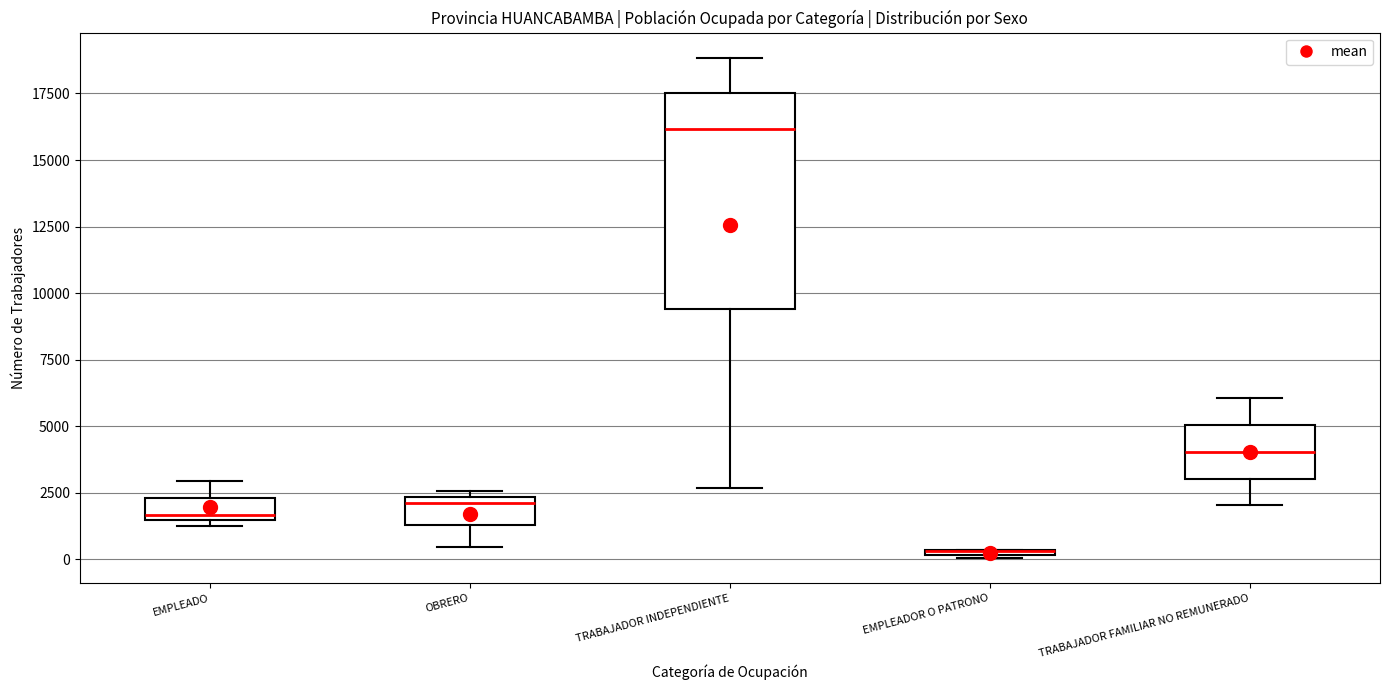

Where does the lower whisker of the box for TRABAJADOR INDEPENDIENTE end on the y-axis? The values are not printed on the chart, so give them approximately, as read against the axis.

2500